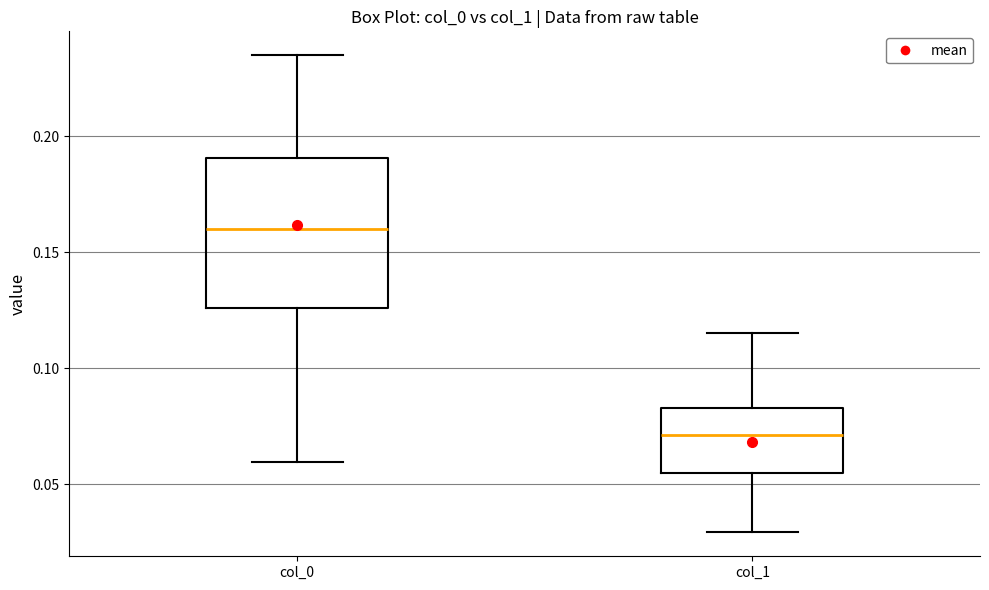

Comparing the boxes themselves (not the whiskers), which one is the tallest?

col_0